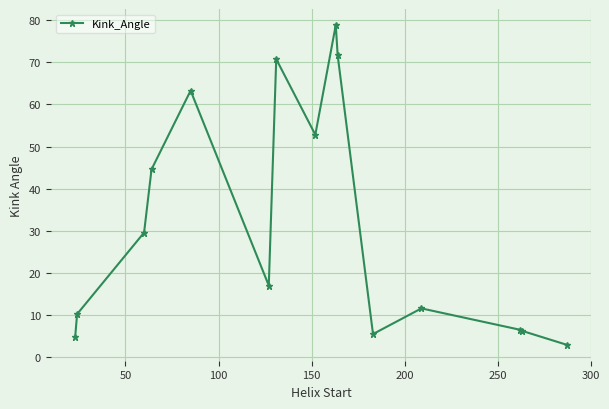

What is the value of the 13th point from the left?

6.5